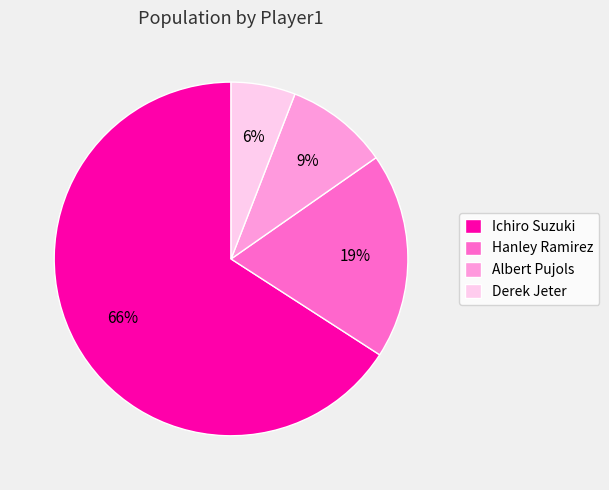

Does Hanley Ramirez represent more than half of the total?

No